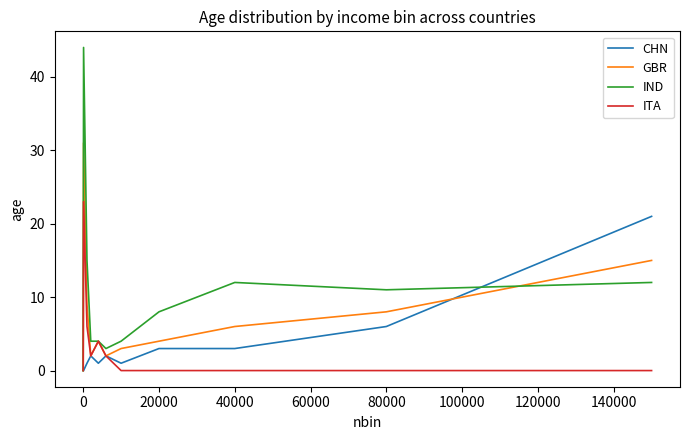

Which series has the largest range (max minus min)?

IND